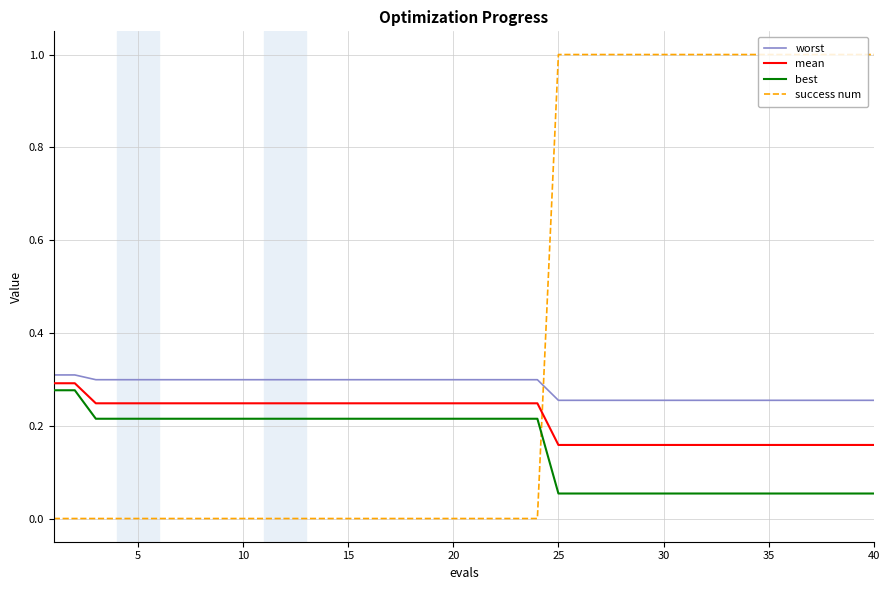

How many intersections are there between success num and worst?

1